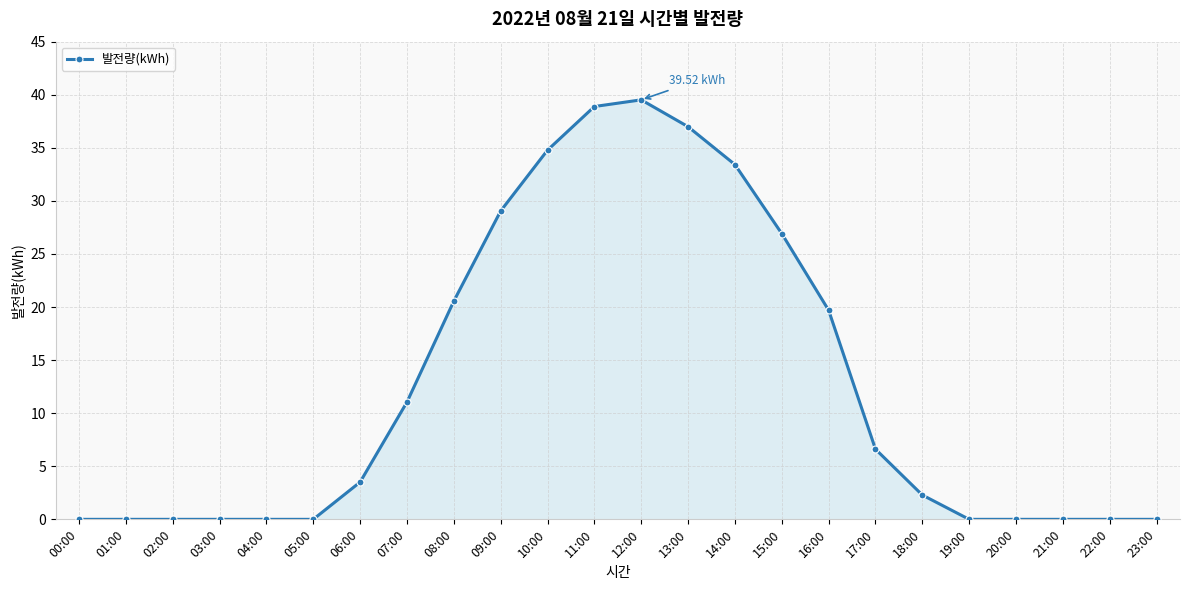

Reading right to left, list all the values displayed in this chart.

0.0	0.0	0.0	0.0	0.0	2.3	6.6	19.7	26.9	33.4	37.0	39.5	38.9	34.8	29.1	20.6	11.1	3.5	0.0	0.0	0.0	0.0	0.0	0.0